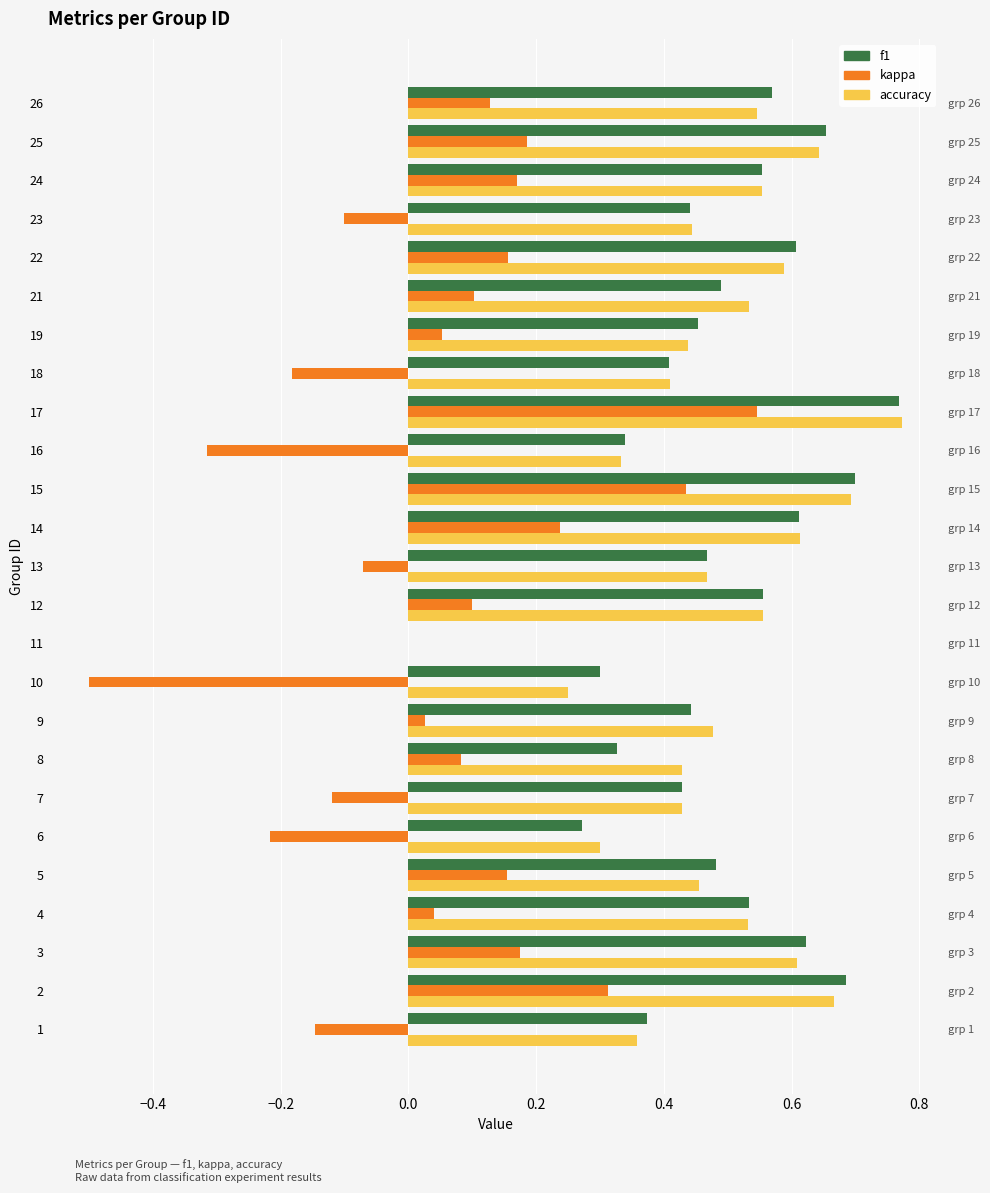

What is the difference between the maximum and minimum values in the kappa series?

1.0